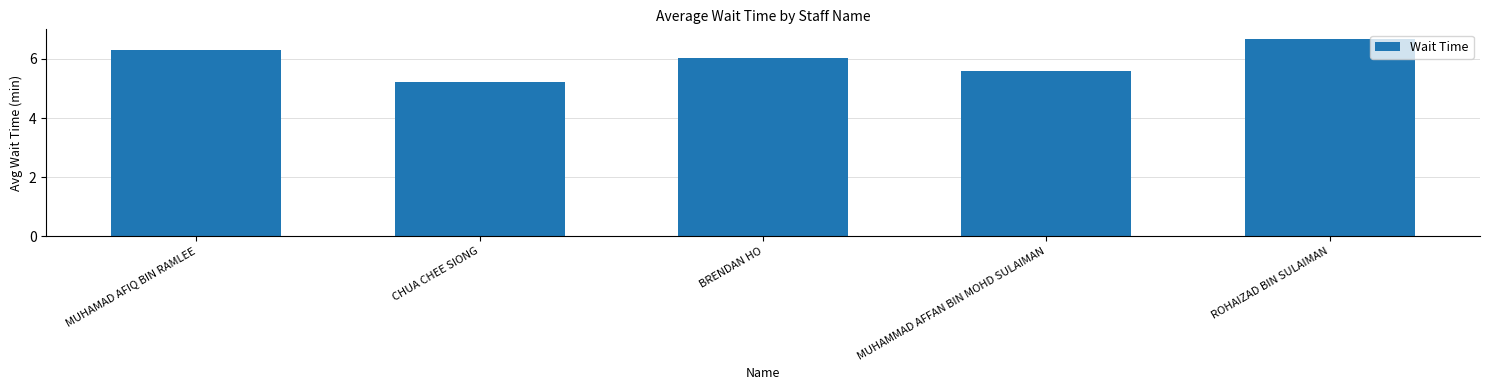

Reading right to left, transcribe all the data shown in this chart.

ROHAIZAD BIN SULAIMAN=6.7	MUHAMMAD AFFAN BIN MOHD SULAIMAN=5.6	BRENDAN HO=6.0	CHUA CHEE SIONG=5.2	MUHAMAD AFIQ BIN RAMLEE=6.3